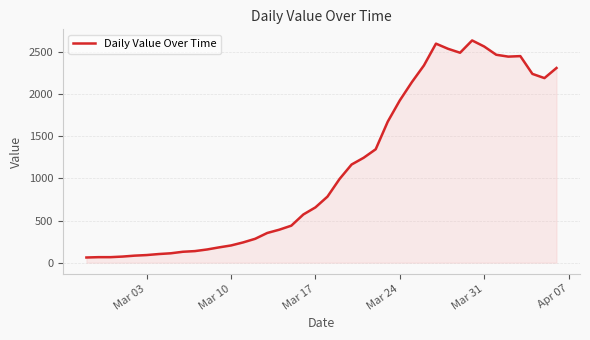

What is the difference between the maximum and minimum values?

2577